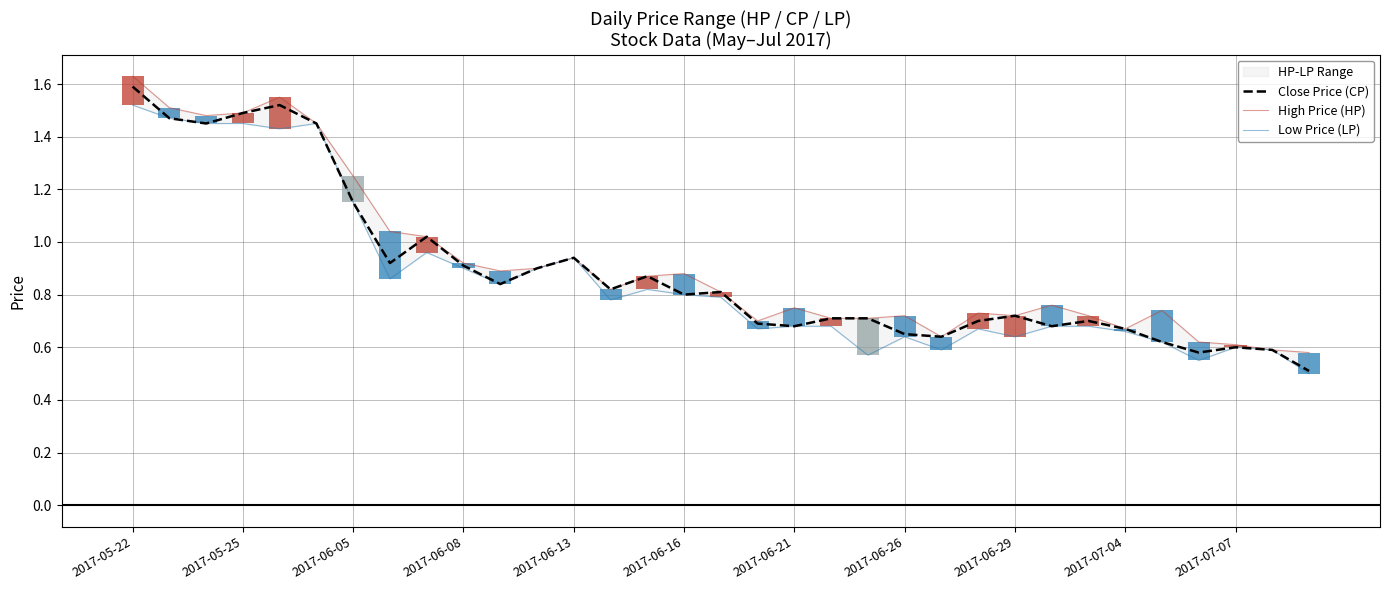

At how many categories does at least one series exceed 1?

9